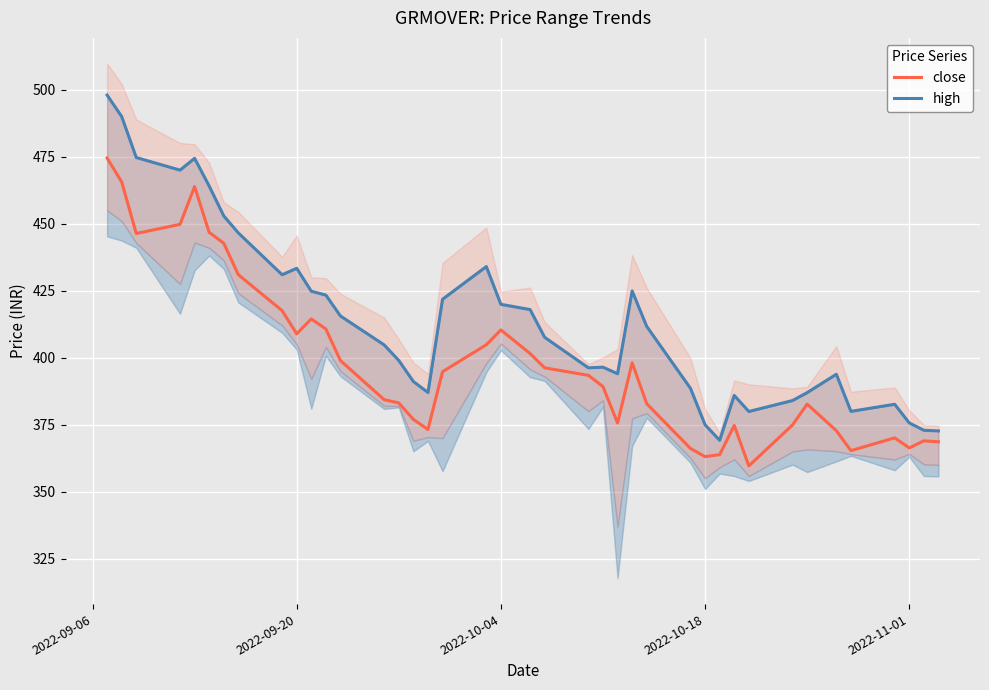

What is the maximum value for close?

474.5